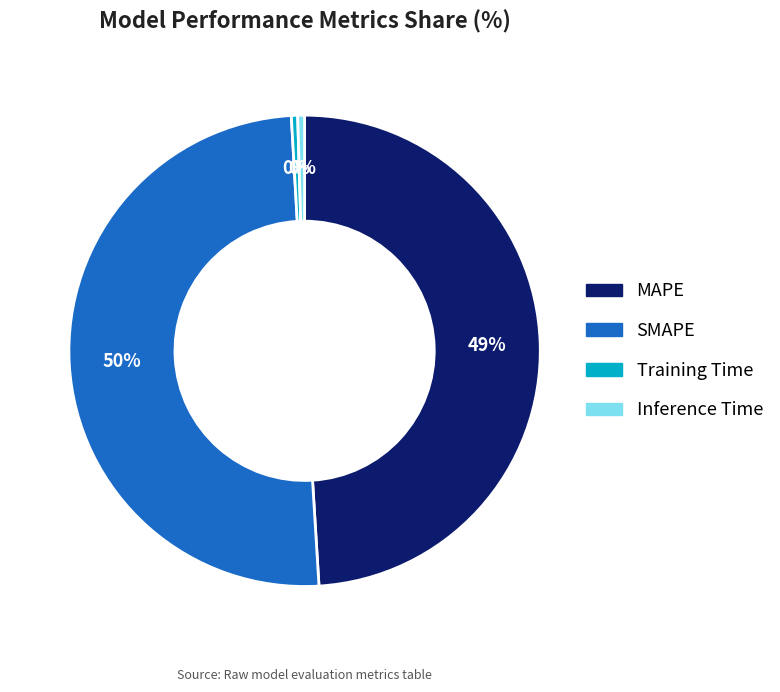

To the nearest percent, what is the average slice percentage?

25%